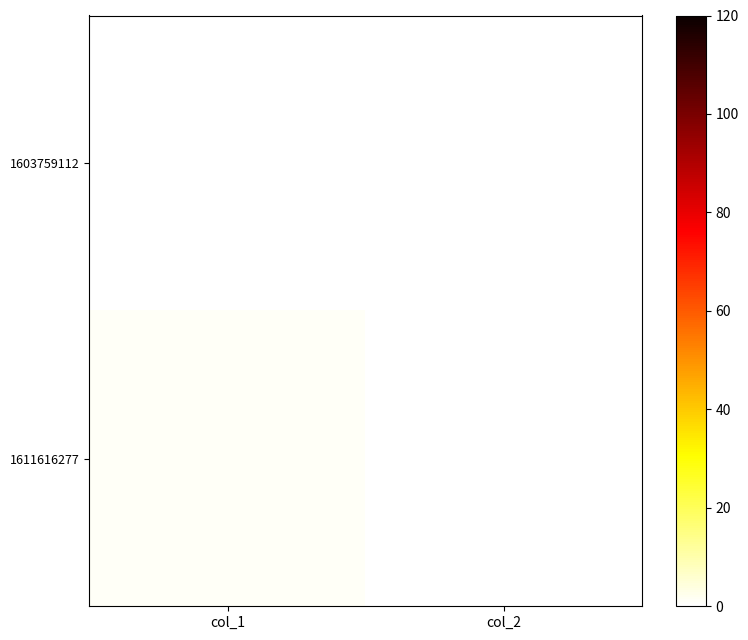

Rank the series by their maximum value, from highest to lowest.

1611616277, 1603759112